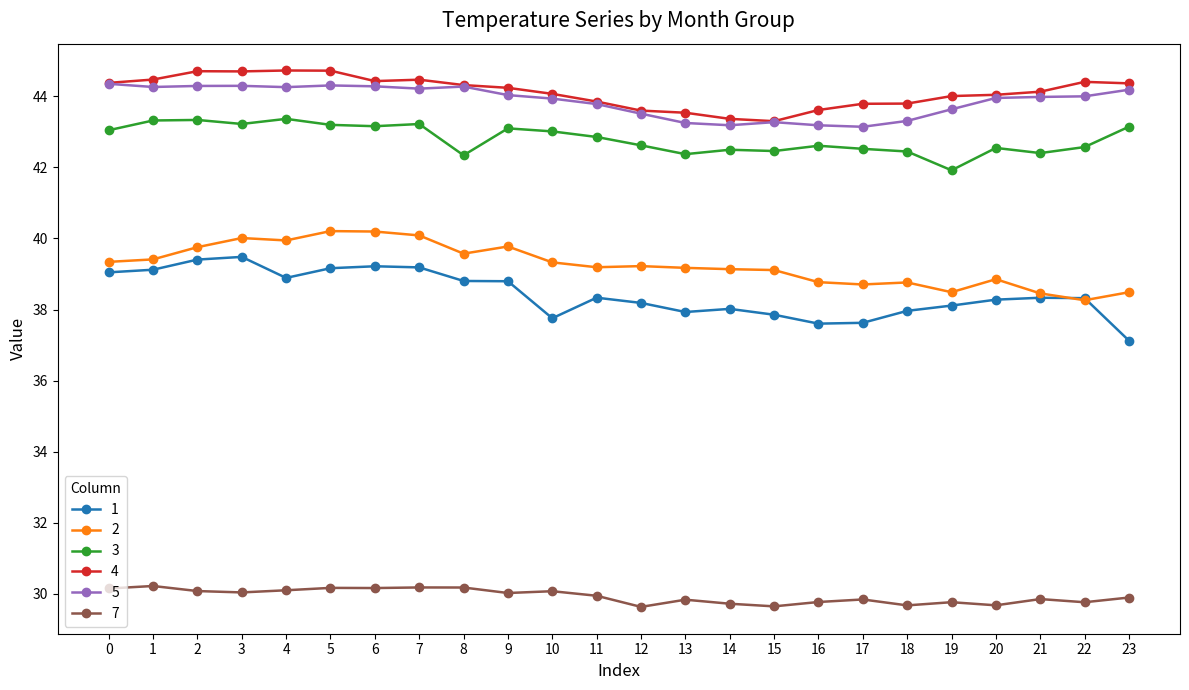

What is the difference between the 2 values at 18 and 23?

0.3